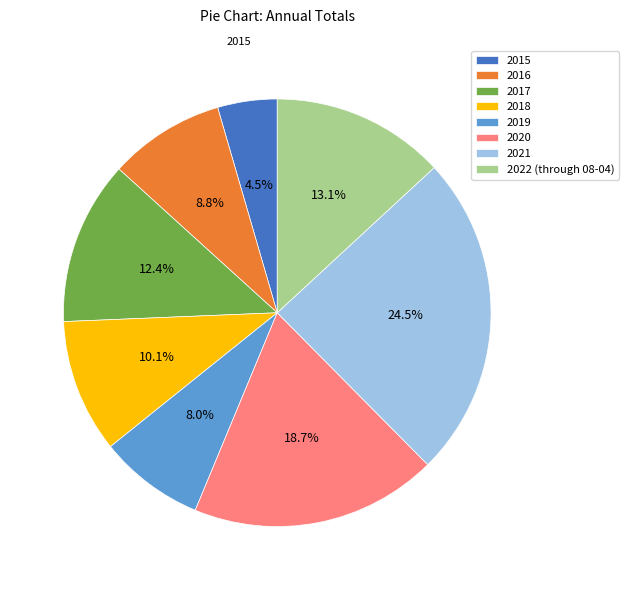

Which has a higher value, 2019 or 2016?

2016